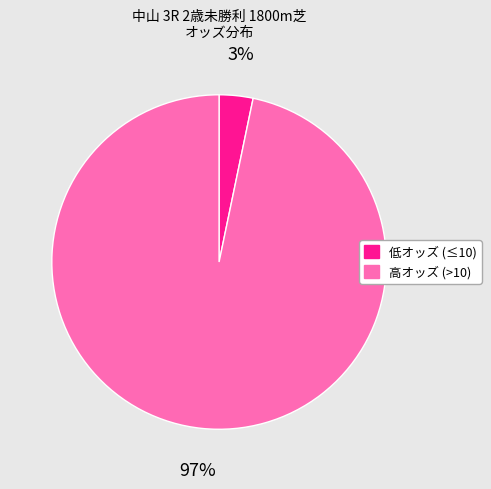

To the nearest percent, what is the average slice percentage?

50%